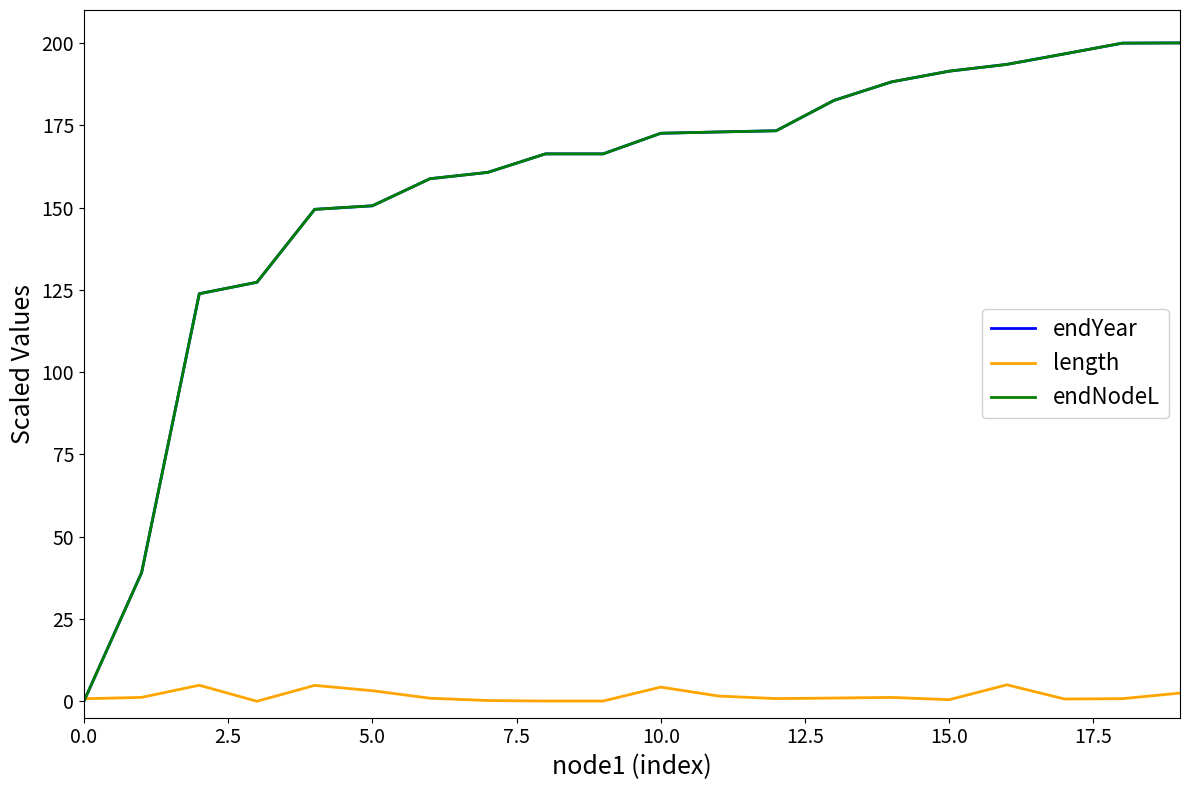

Does the chart display data point markers on the line(s)?

No